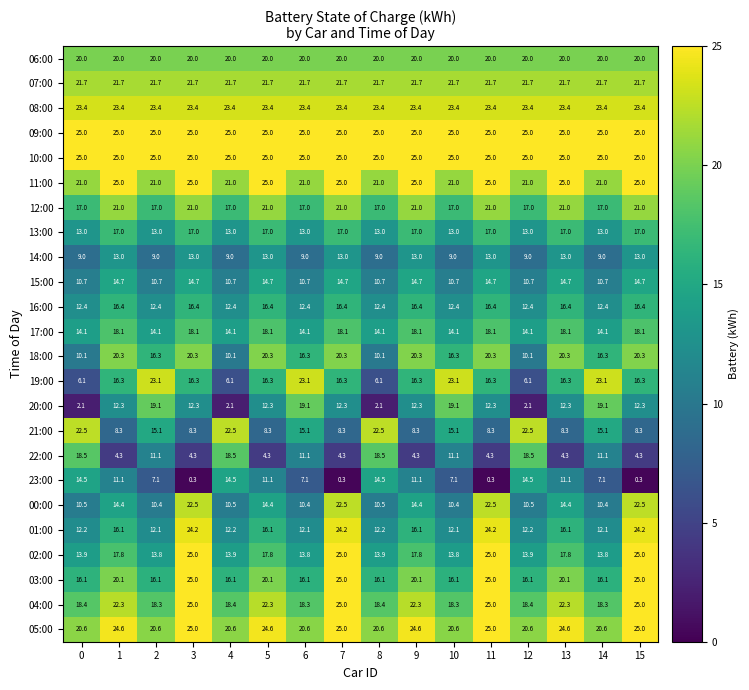

What is the difference between the maximum and minimum values in the 23:00 series?

14.2